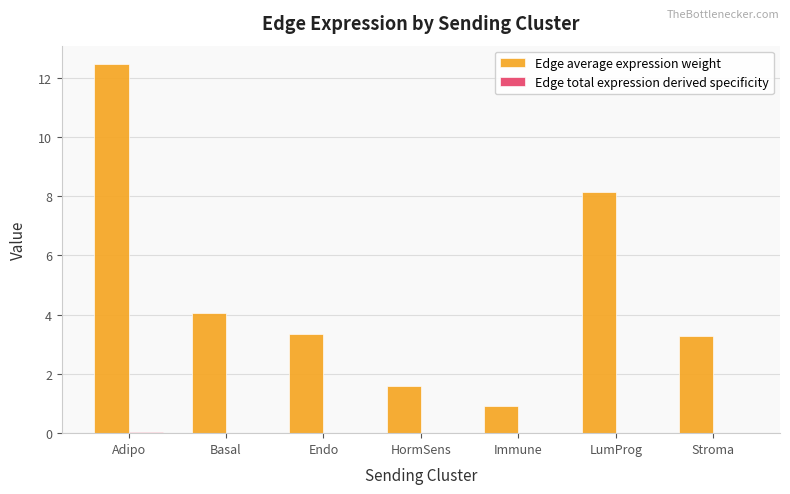

At which category is the sum across all series the highest?

Adipo